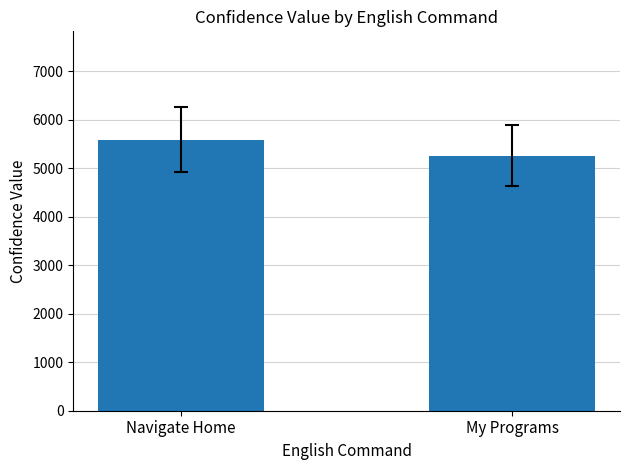

Rank the categories by value from highest to lowest.

Navigate Home, My Programs